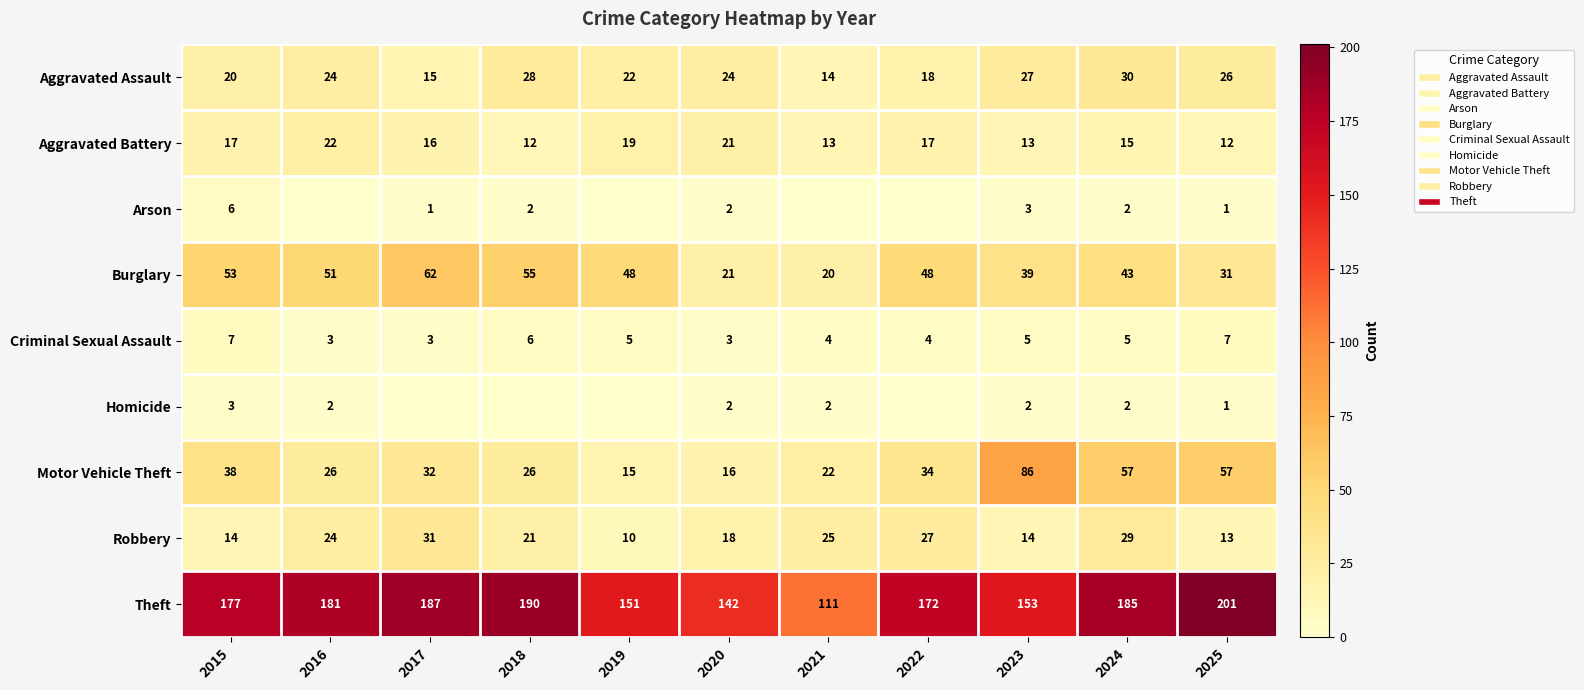

Between 2019 and 2021, which is larger?

2019